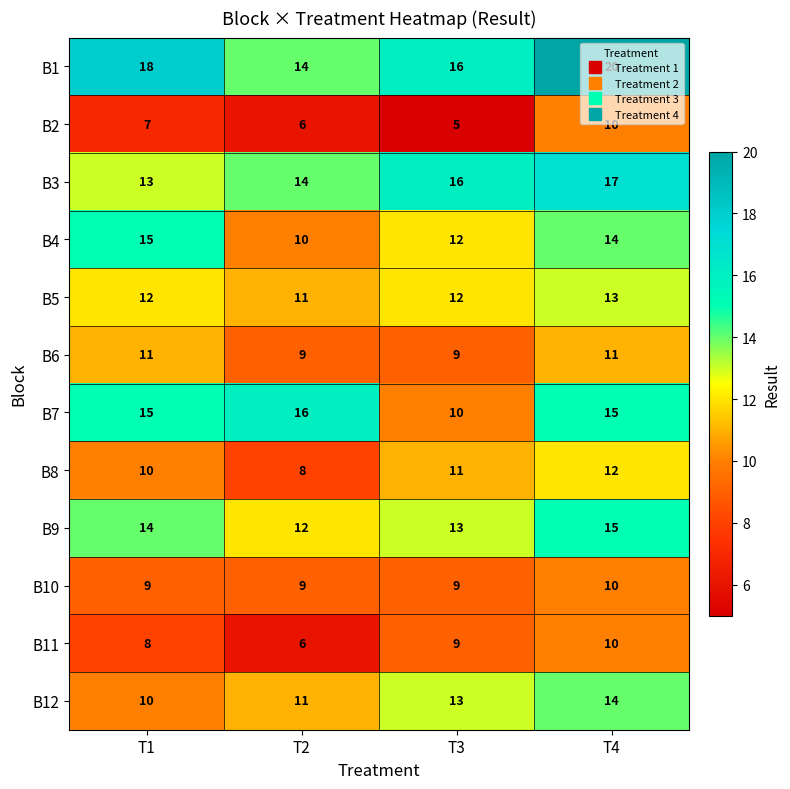

At which label is B12 closest to 12?

T2